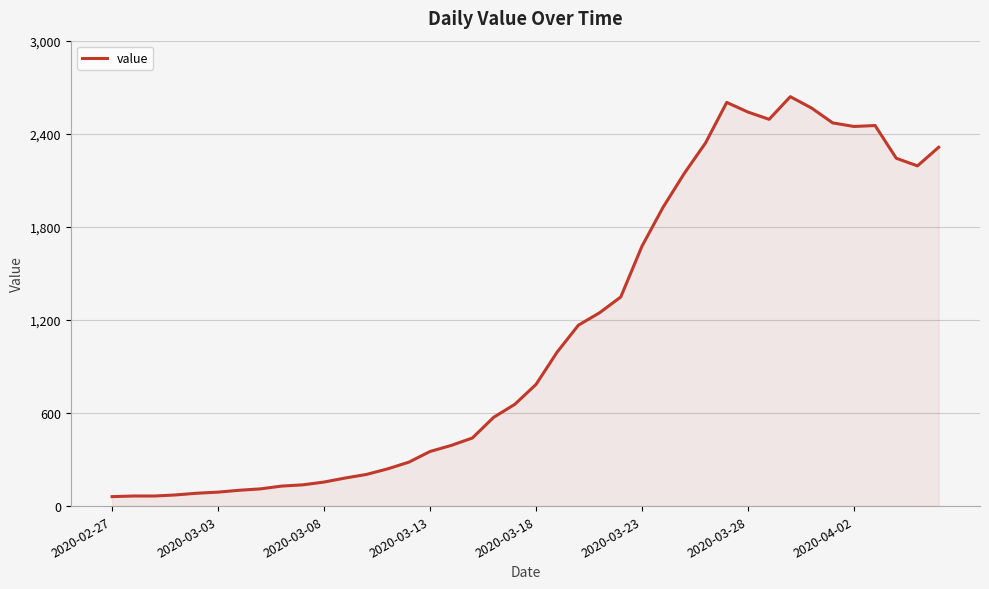

What is the minimum value shown in the chart?

61